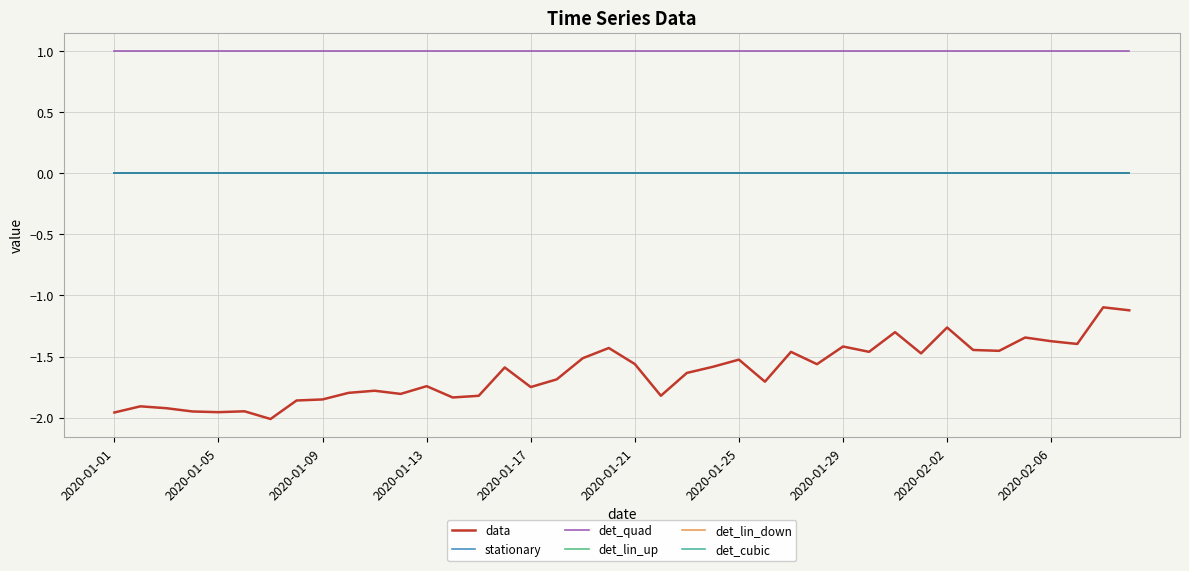

Does the chart display data point markers on the line(s)?

No